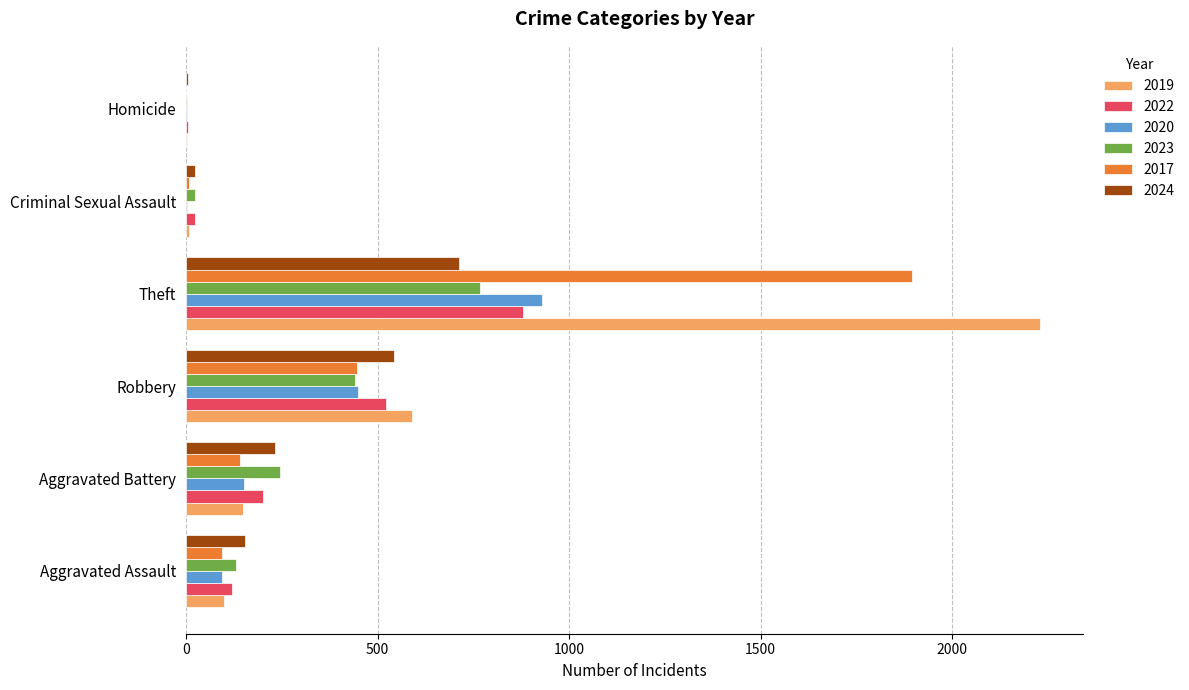

Which series has the widest spread of values?

2019